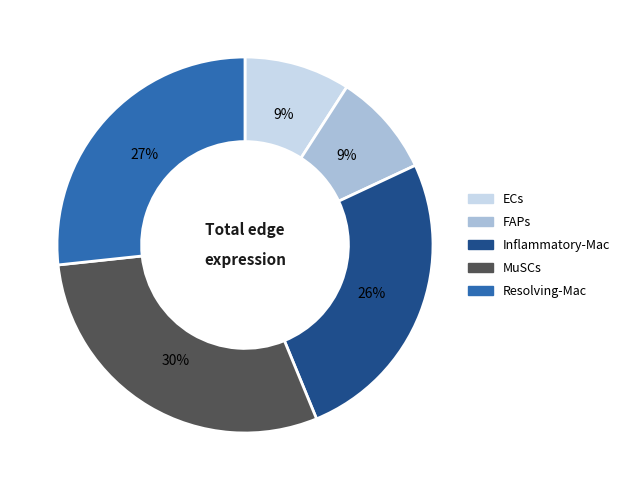

True or false: FAPs accounts for 21% of the total.

False